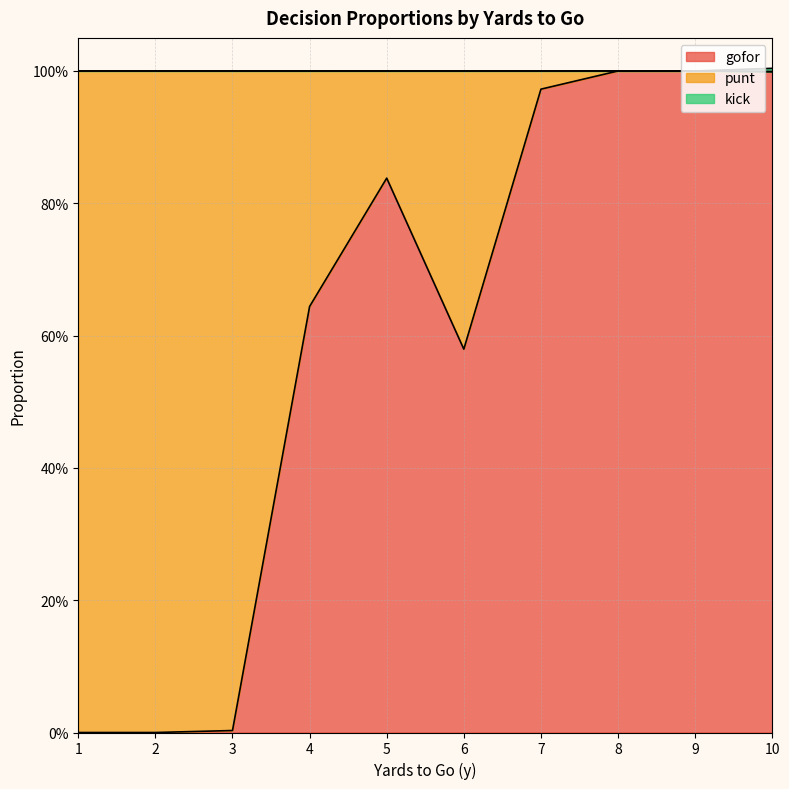

Does the chart display data point markers on the line(s)?

No